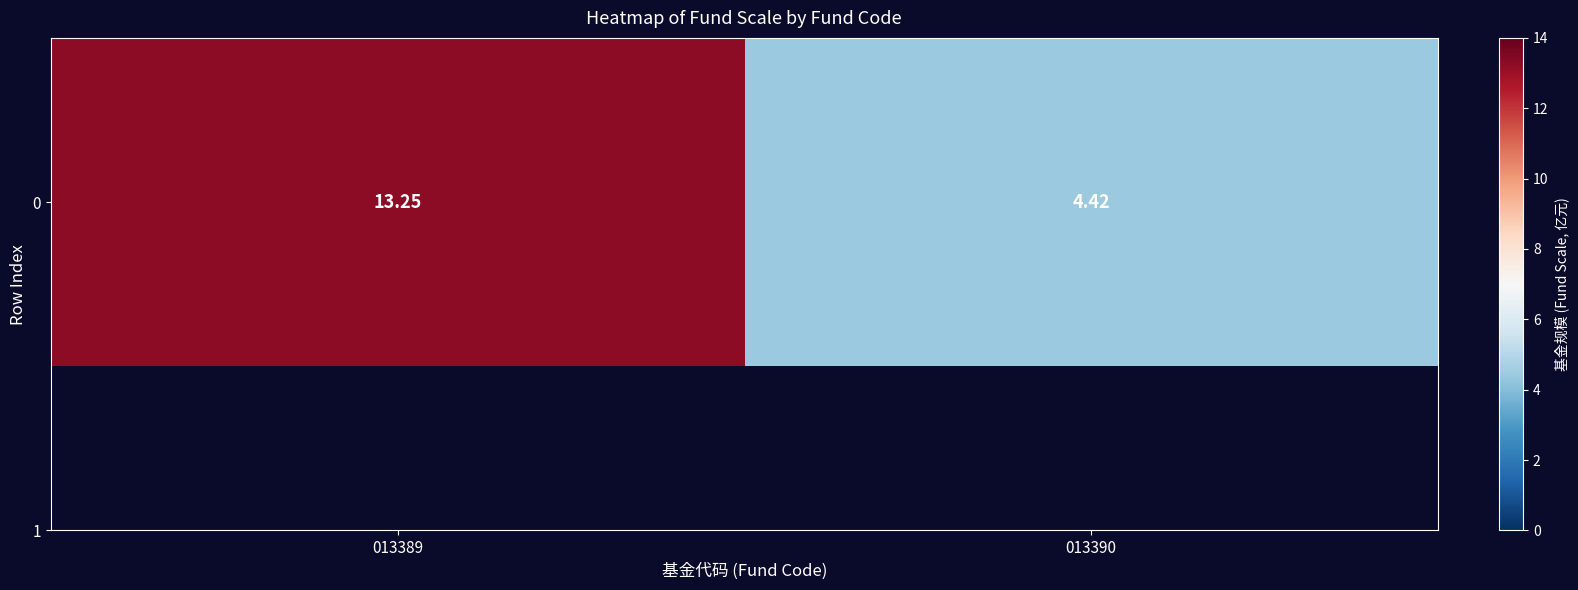

What is the difference between the maximum and minimum values?

8.8